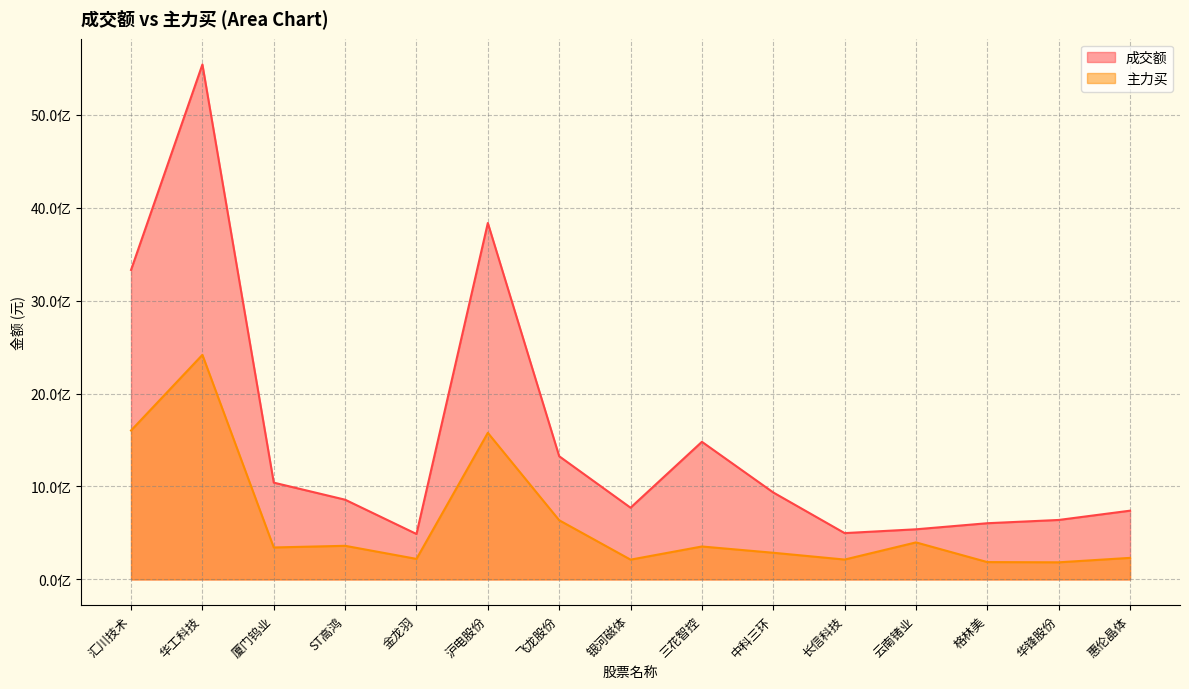

At which category does 主力买 reach its first local peak?

华工科技